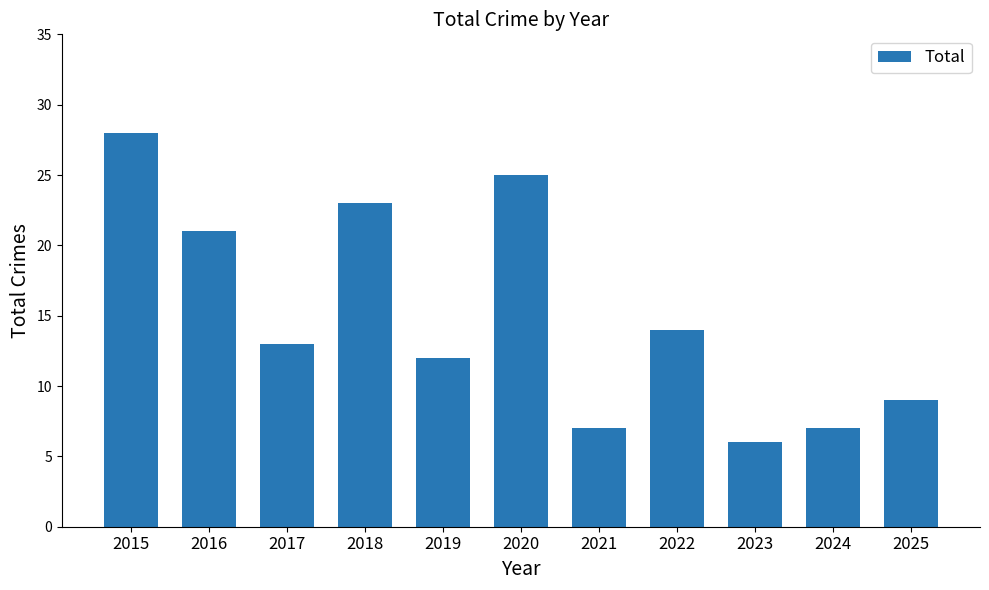

What is the average value?

15